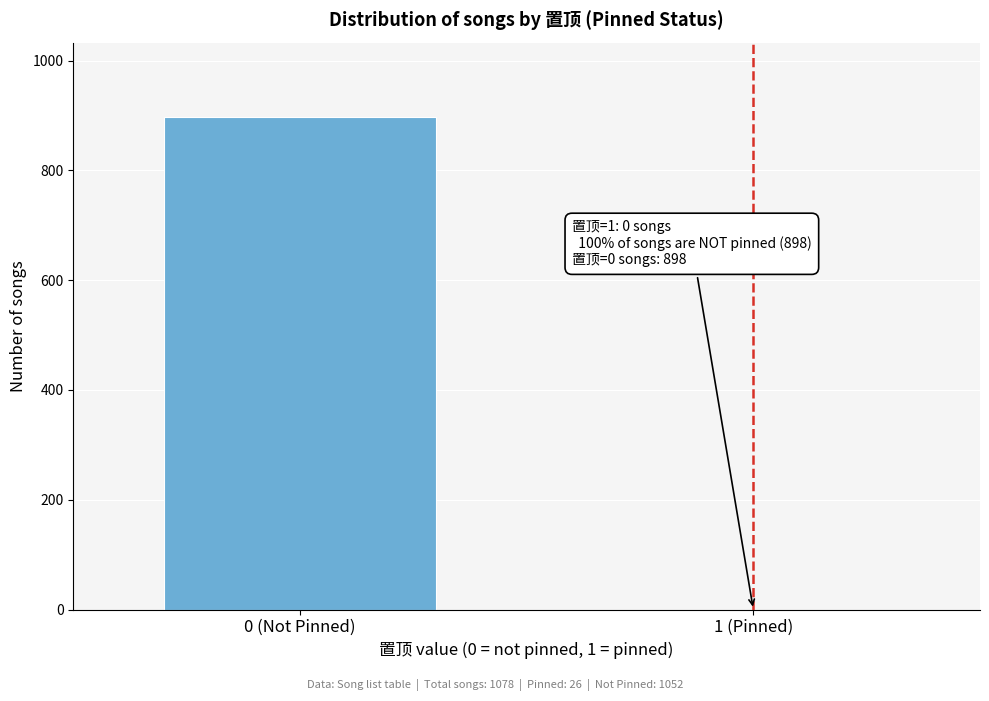

Reading left to right, transcribe all the data shown in this chart.

0 (Not Pinned)=898	1 (Pinned)=0